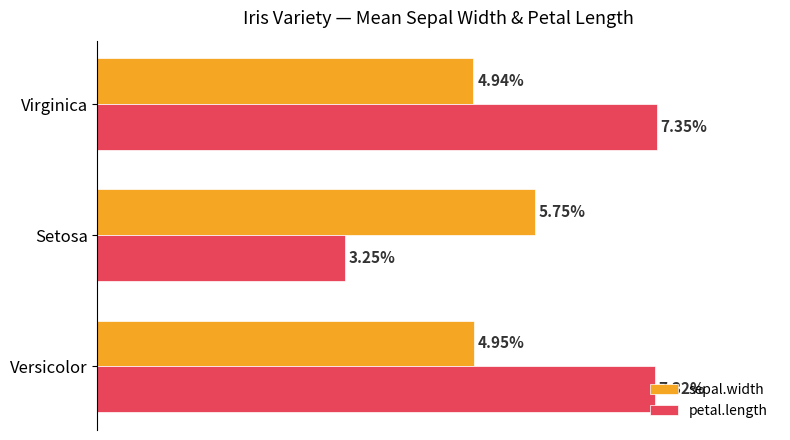

Which series has the largest range (max minus min)?

petal.length